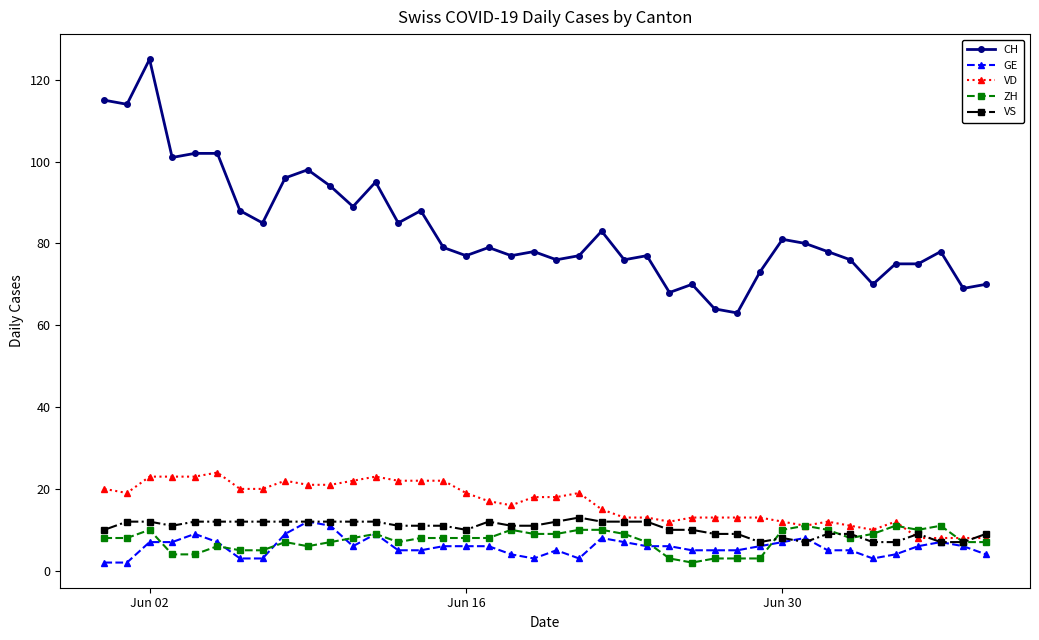

What is the difference between the maximum and minimum values in the VS series?

6